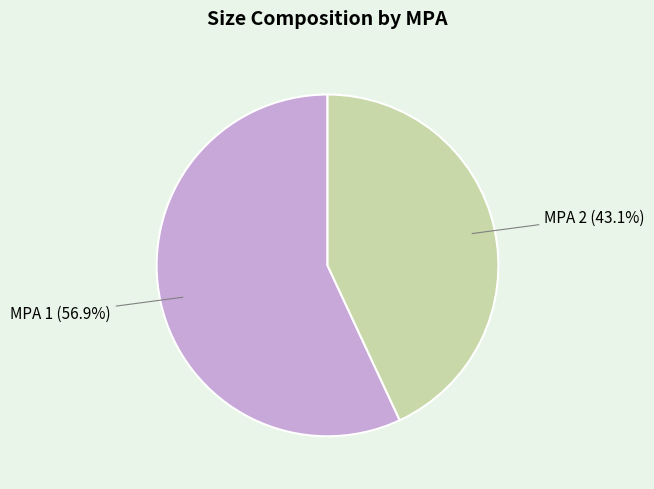

To the nearest percent, what portion does MPA 1 represent?

57%